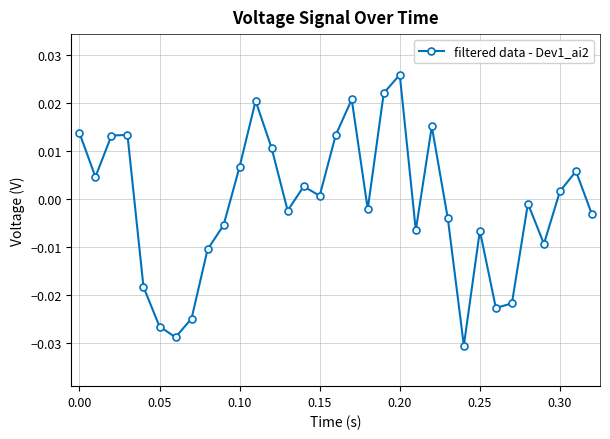

True or false: the data has more than 0 interior local peaks.

True